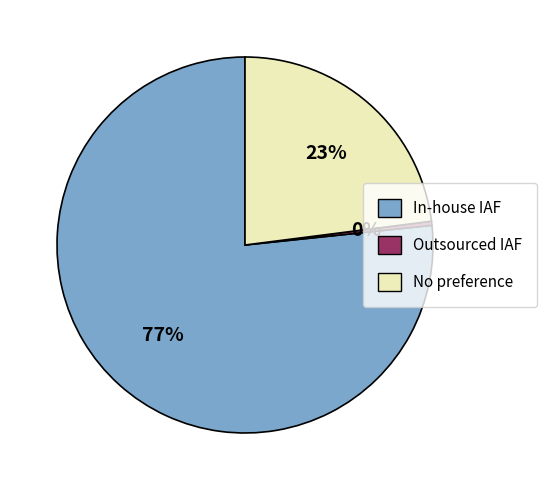

Is it true that Outsourced IAF is 10% of the pie?

False